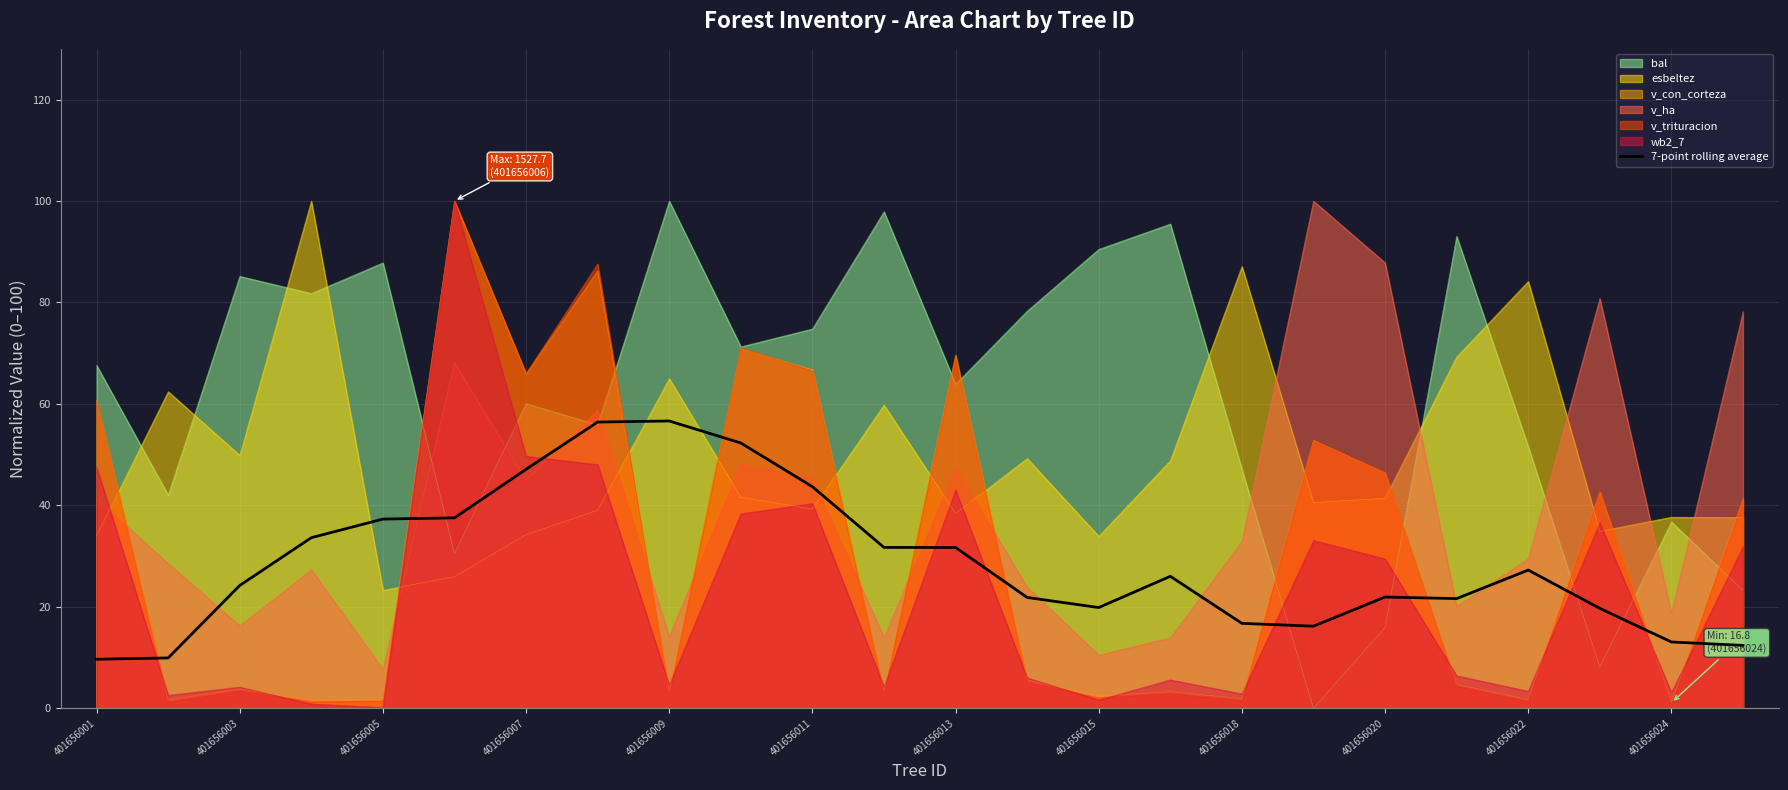

The value of v_ha at 401656007 is 78.0. True or false?

False